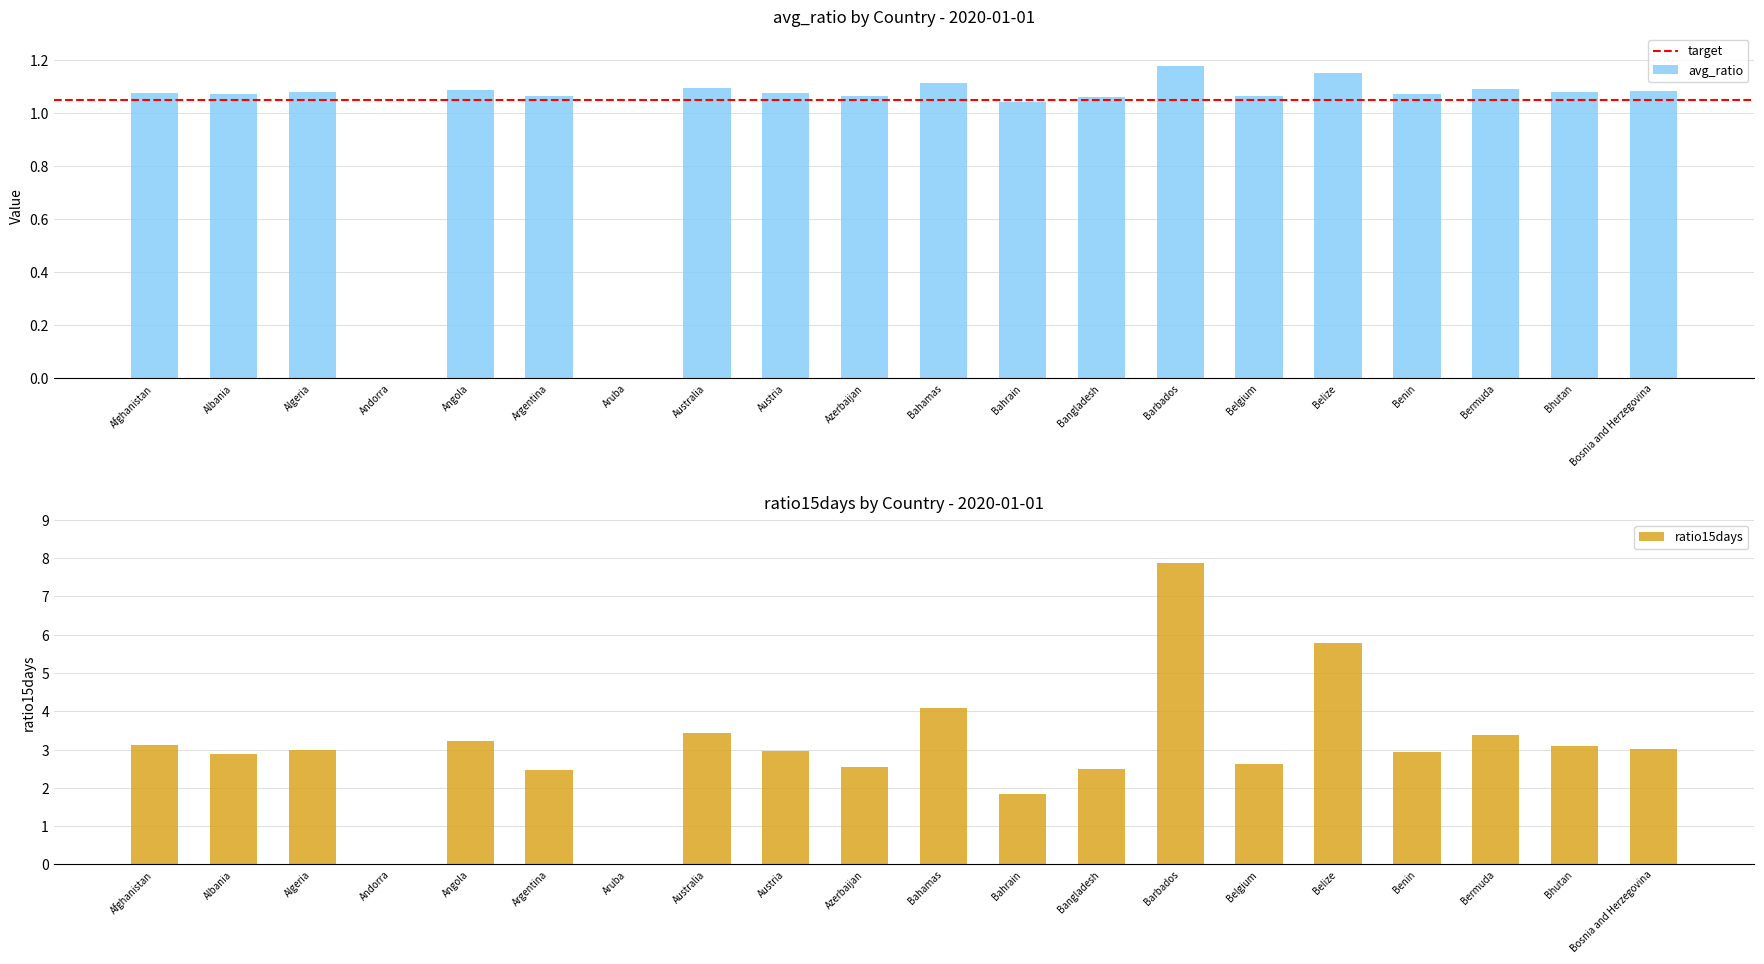

How many values in the avg_ratio series exceed 1?

18